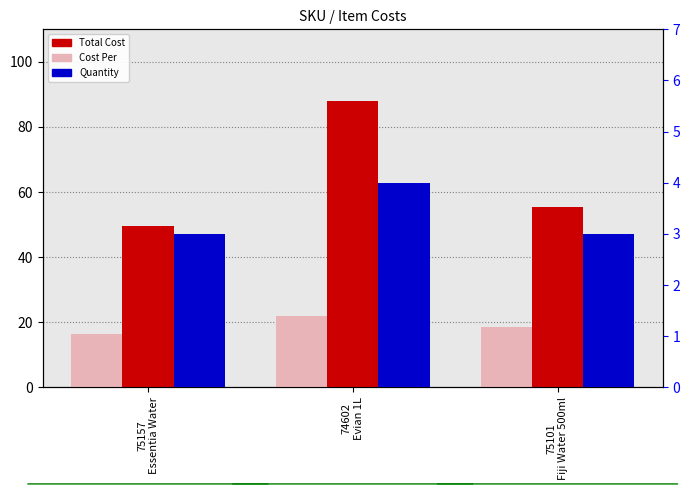

How many Quantity values are between 3 and 4?

3